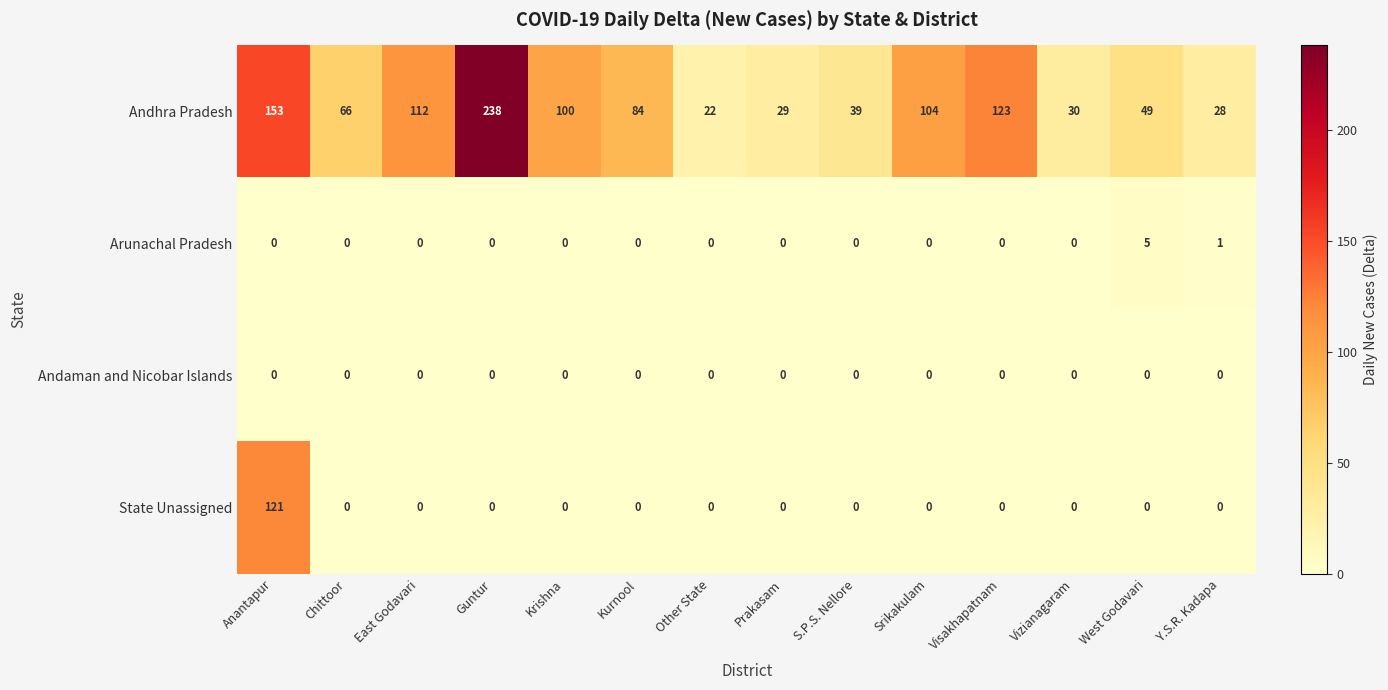

What is the difference between the maximum and minimum values in the State Unassigned series?

121